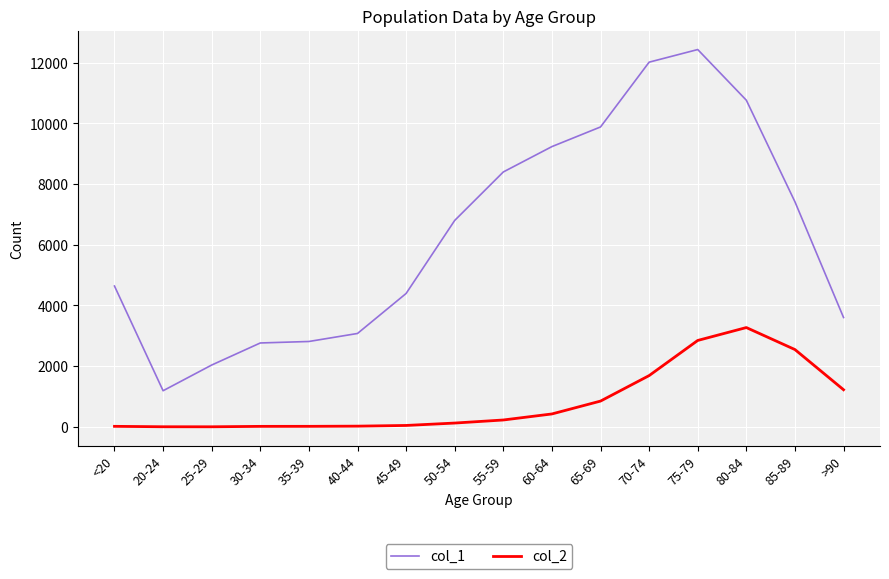

Is the value of col_2 at 65-69 greater than the value of col_1 at 65-69?

No